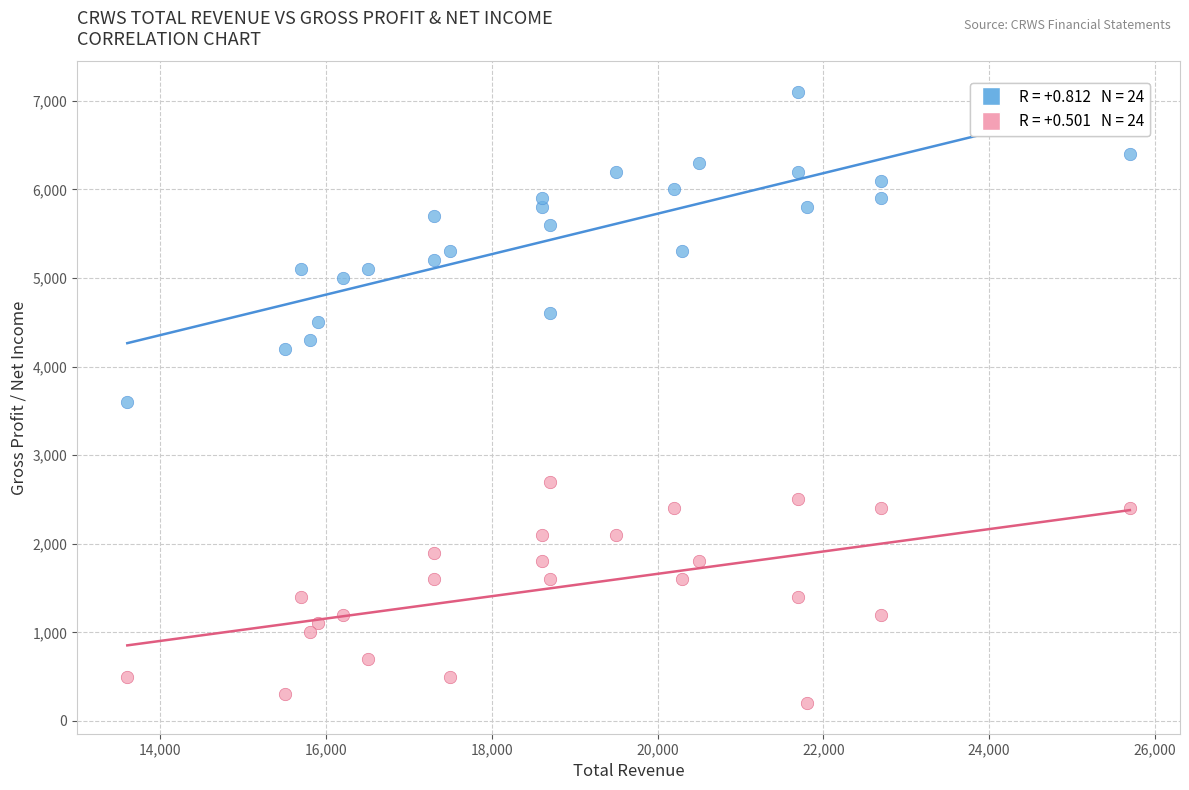

Across all data points, what is the range of X values (max minus min)?

12100